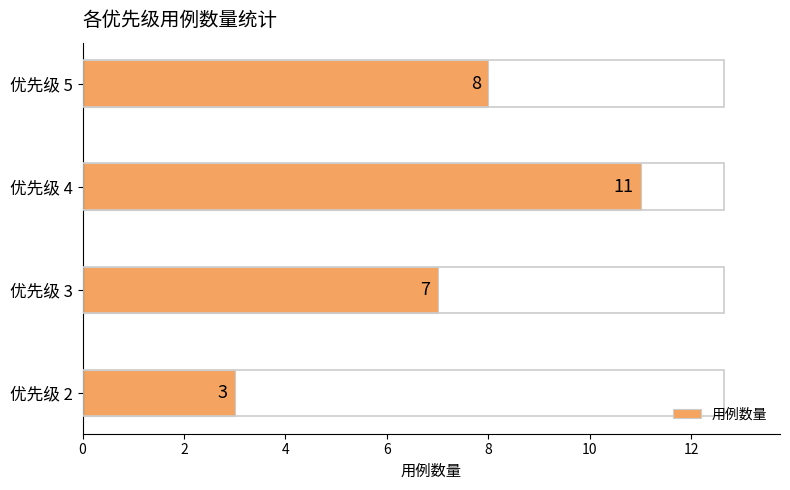

How many series are shown in this chart?

1